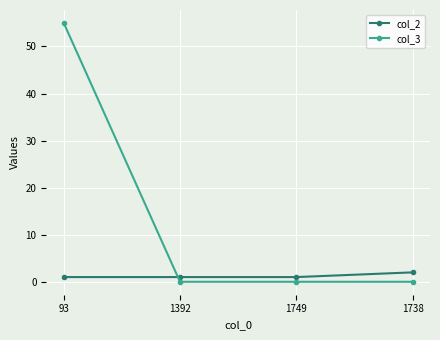

What is the difference between the maximum and minimum values in the col_3 series?

55